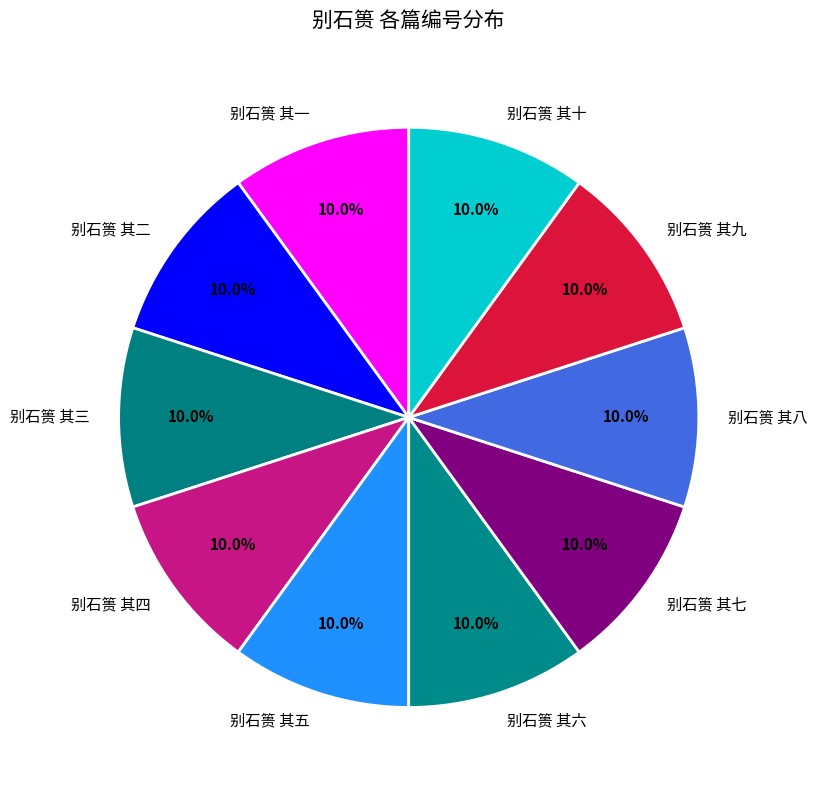

What portion of the pie excludes 别石篑 其二?

90.0%